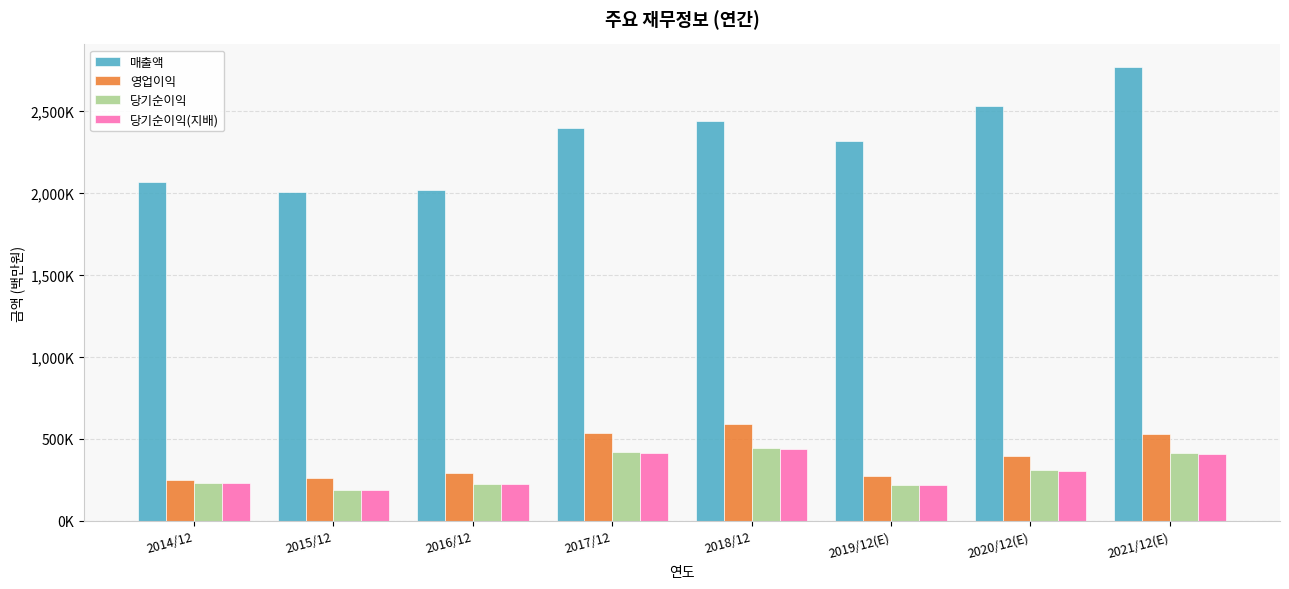

Is it true that 당기순이익(지배) equals 101621 at 2014/12?

False